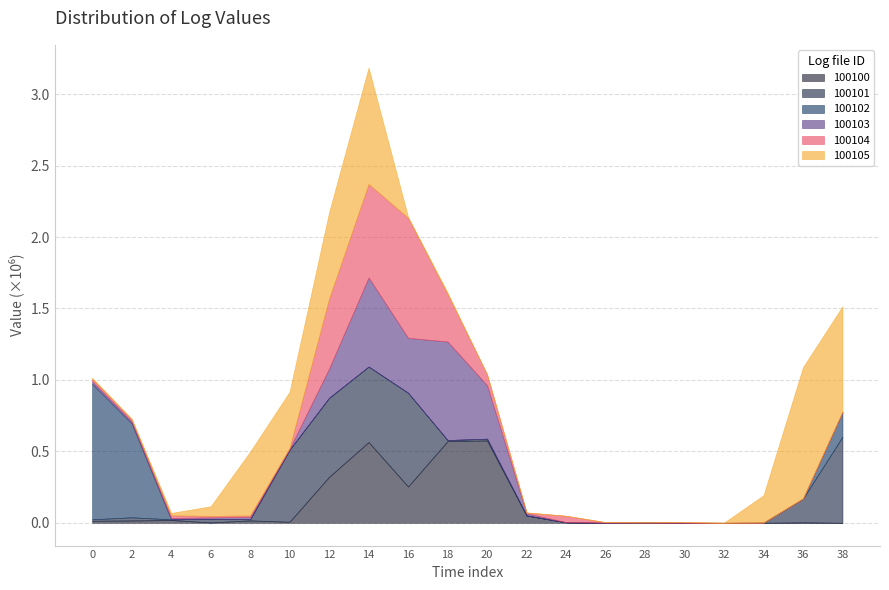

At which category is the sum across all series the highest?

14